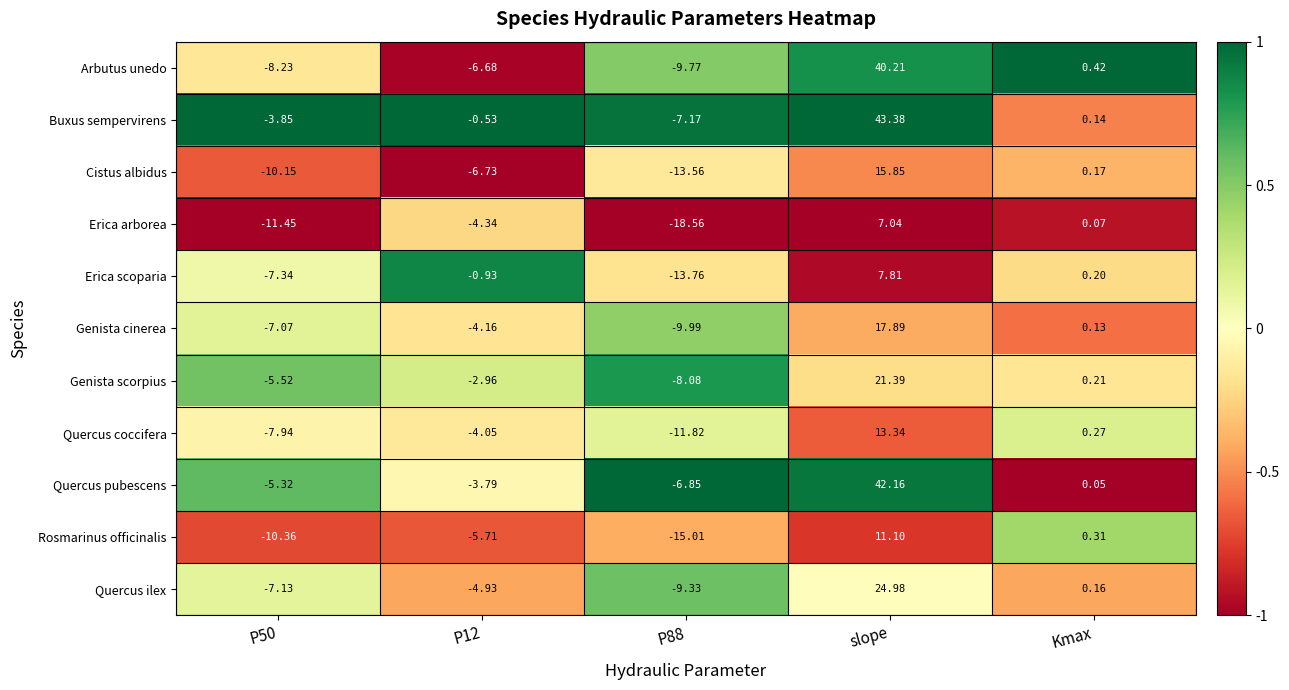

At how many categories does at least one series exceed 0?

2